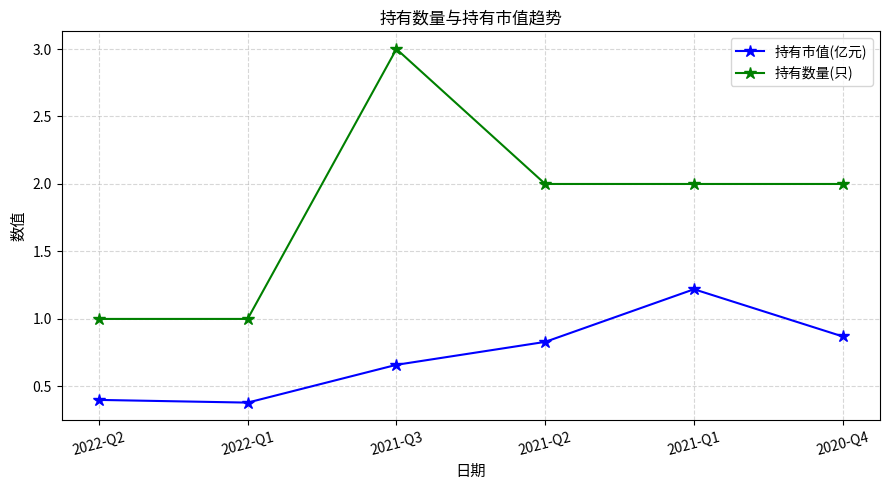

At which label does 持有数量(只) reach its peak?

2021-Q3